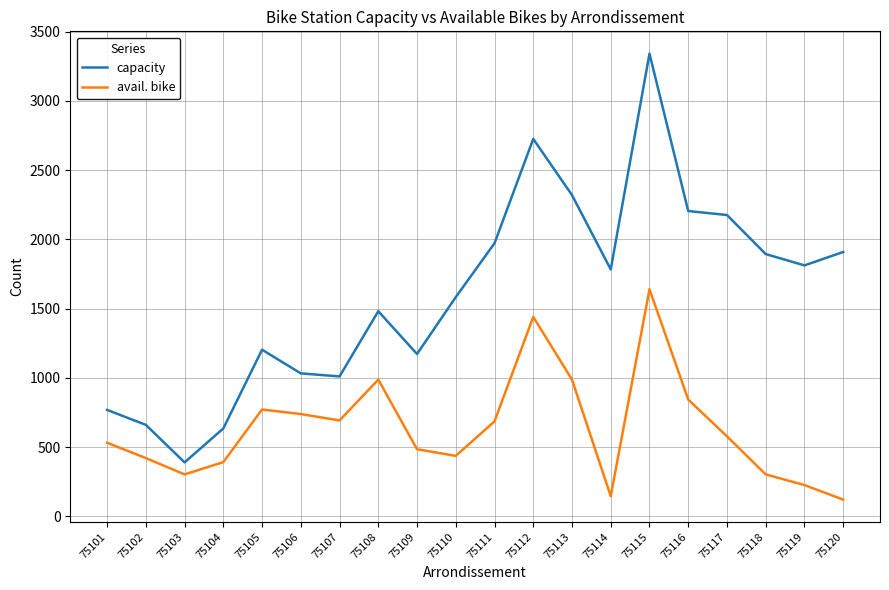

At which category is the sum across all series the highest?

75115